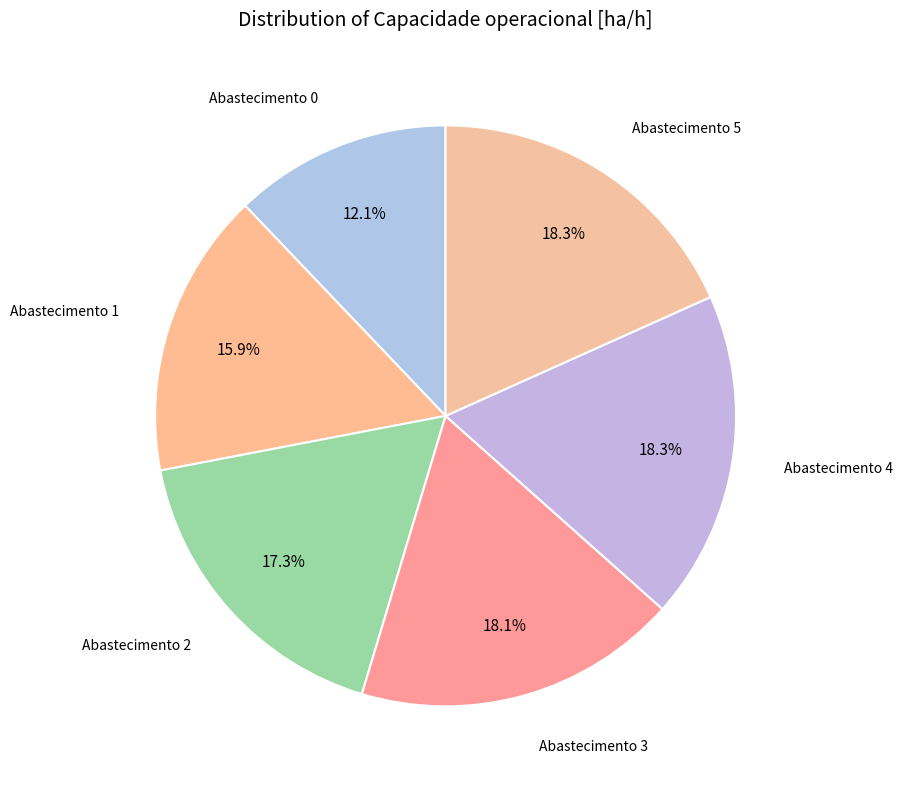

Count the number of slices in the pie.

6